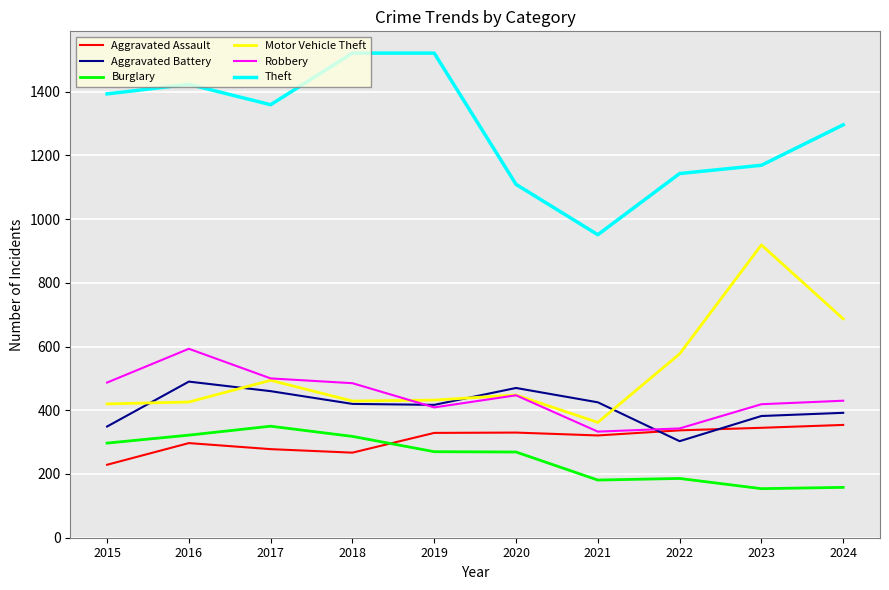

What value does the Burglary series have at 2022?

186